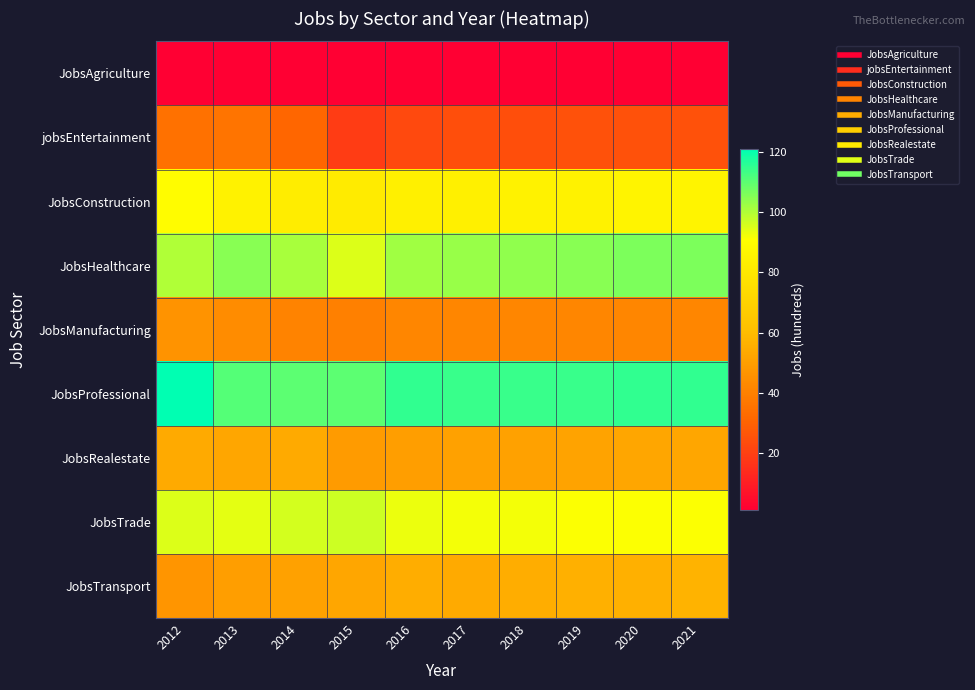

Reading right to left, extract all data points from this chart.

JobsAgriculture: 2021=1	2020=1	2019=1	2018=1	2017=1	2016=1	2015=1	2014=1	2013=1	2012=1
jobsEntertainment: 2021=25	2020=25	2019=25	2018=24	2017=24	2016=23	2015=19	2014=31	2013=36	2012=35
JobsConstruction: 2021=86	2020=86	2019=85	2018=85	2017=84	2016=84	2015=82	2014=83	2013=85	2012=90
JobsHealthcare: 2021=106	2020=106	2019=105	2018=104	2017=103	2016=102	2015=95	2014=101	2013=105	2012=100
JobsManufacturing: 2021=42	2020=42	2019=42	2018=42	2017=42	2016=42	2015=40	2014=41	2013=44	2012=46
JobsProfessional: 2021=115	2020=115	2019=114	2018=114	2017=114	2016=115	2015=110	2014=110	2013=111	2012=121
JobsRealestate: 2021=53	2020=53	2019=52	2018=51	2017=51	2016=50	2015=49	2014=54	2013=53	2012=54
JobsTrade: 2021=91	2020=91	2019=91	2018=92	2017=92	2016=93	2015=97	2014=96	2013=94	2012=95
JobsTransport: 2021=57	2020=56	2019=56	2018=55	2017=54	2016=55	2015=53	2014=51	2013=50	2012=47